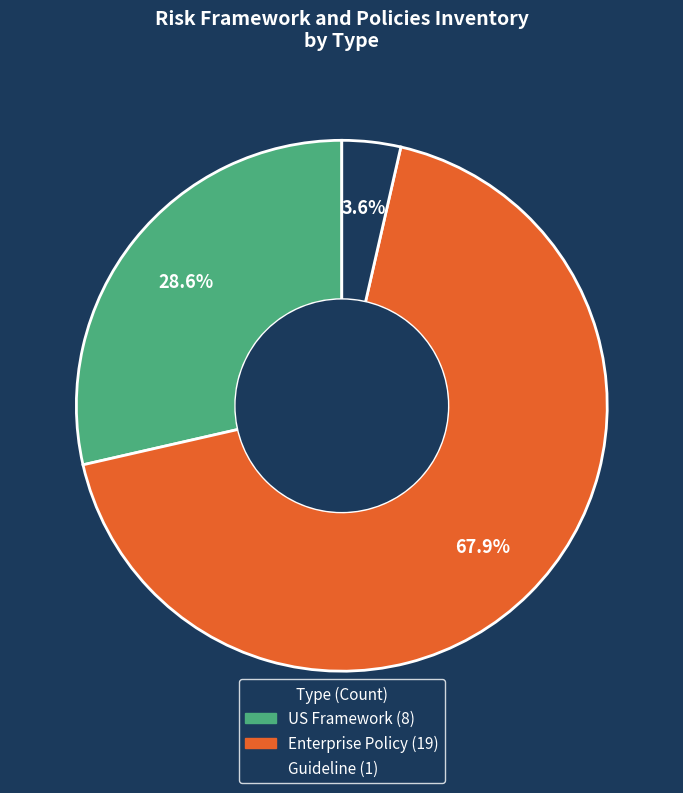

Count the number of slices in the pie.

3